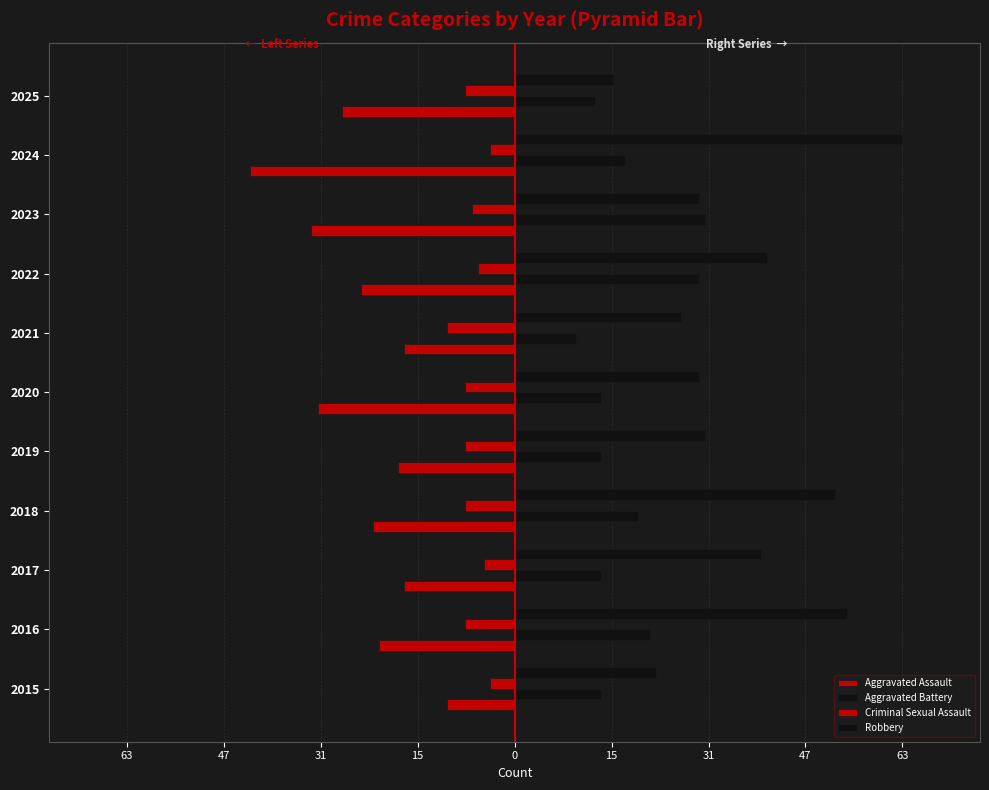

Reading left to right, transcribe all the data shown in this chart.

Aggravated Assault: -11	-22	-18	-23	-19	-32	-18	-25	-33	-43	-28
Aggravated Battery: 14	22	14	20	14	14	10	30	31	18	13
Criminal Sexual Assault: -4	-8	-5	-8	-8	-8	-11	-6	-7	-4	-8
Robbery: 23	54	40	52	31	30	27	41	30	63	16